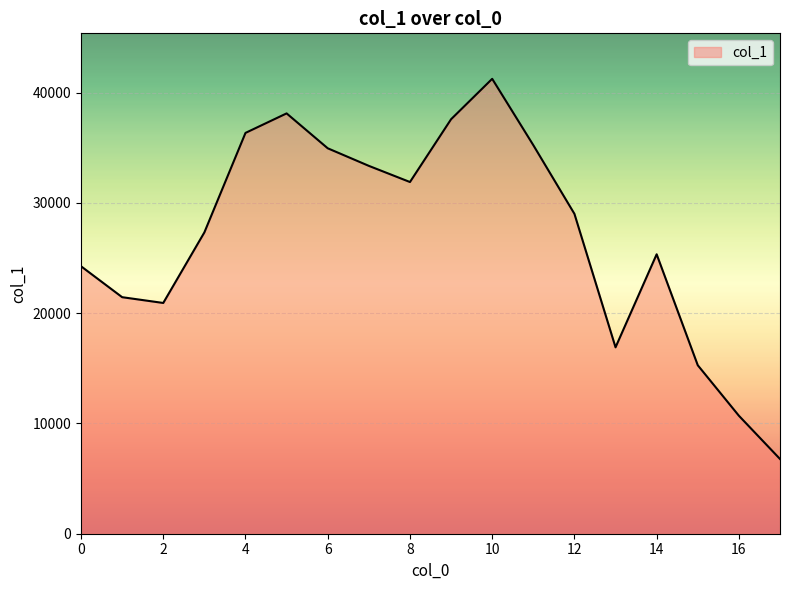

What is the minimum value shown in the chart?

6776